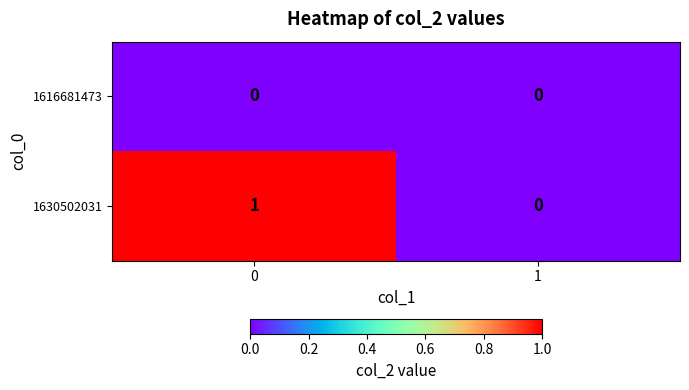

Which series has the largest range (max minus min)?

1630502031